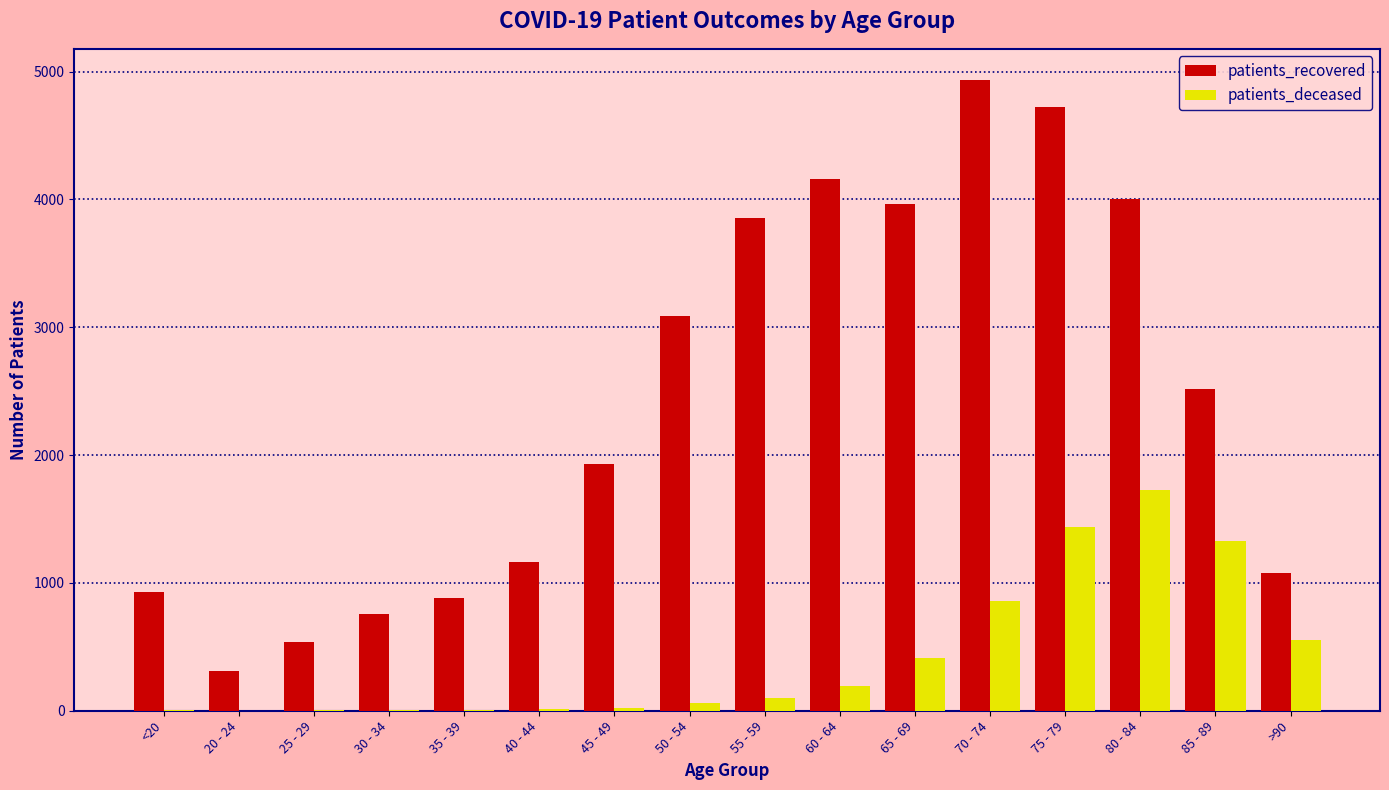

Are the bars grouped side by side (vs. stacked)?

Yes